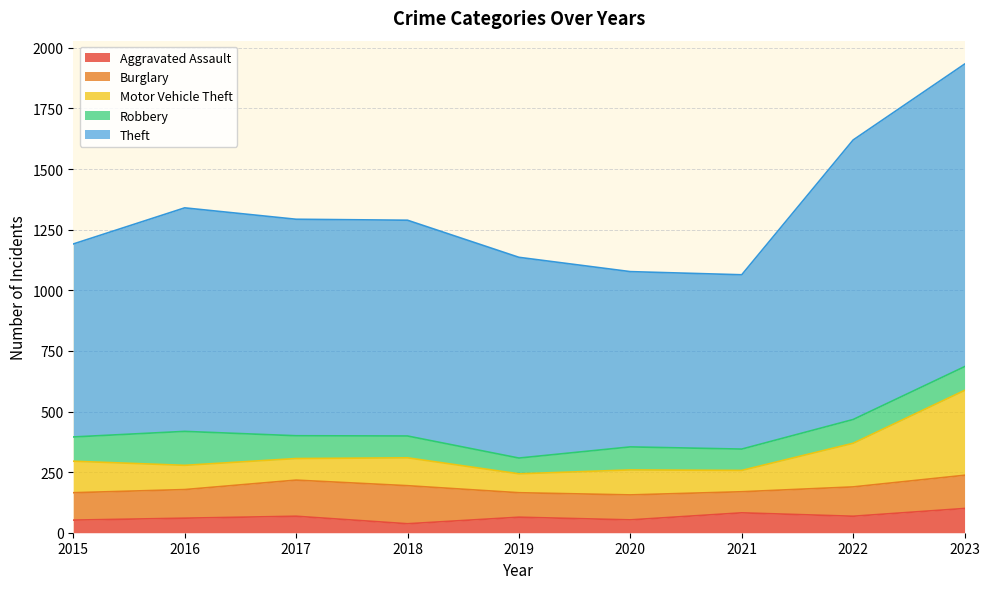

Is the value of Aggravated Assault at 2015 greater than the value of Theft at 2019?

No